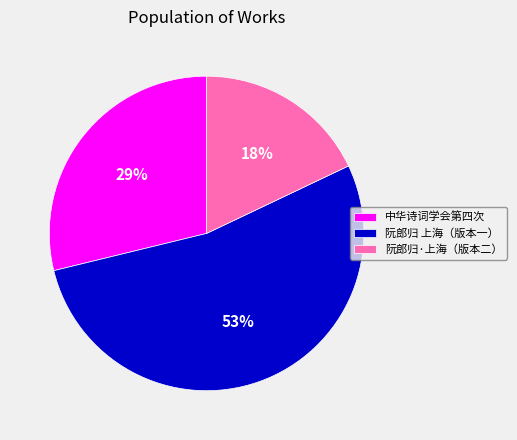

The 阮郎归·上海（版本二） slice represents 18% of the pie. True or false?

True